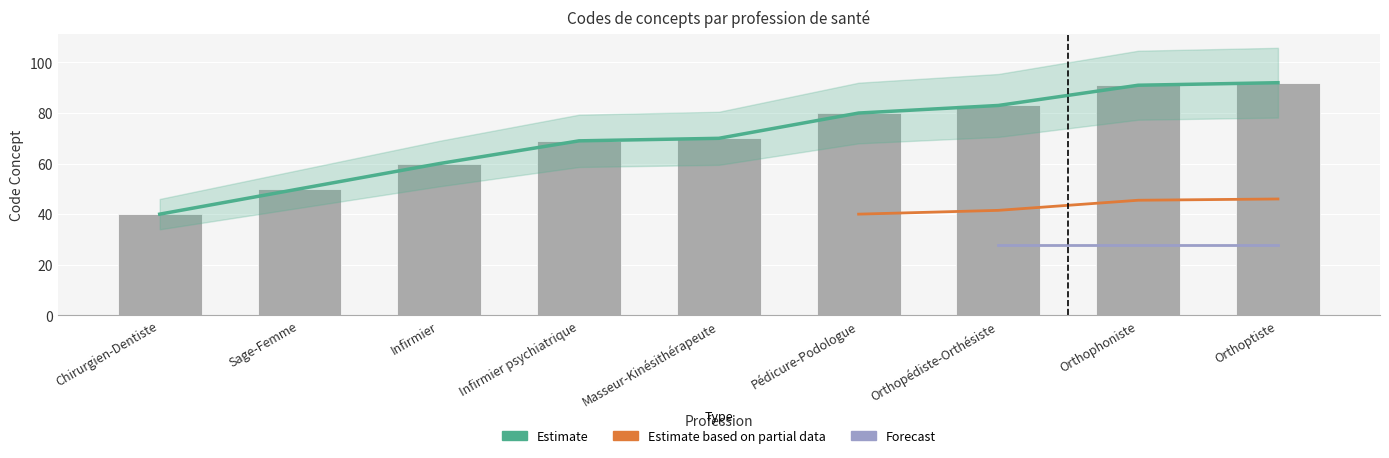

Read the value at Masseur-Kinésithérapeute, to the nearest 5.

70